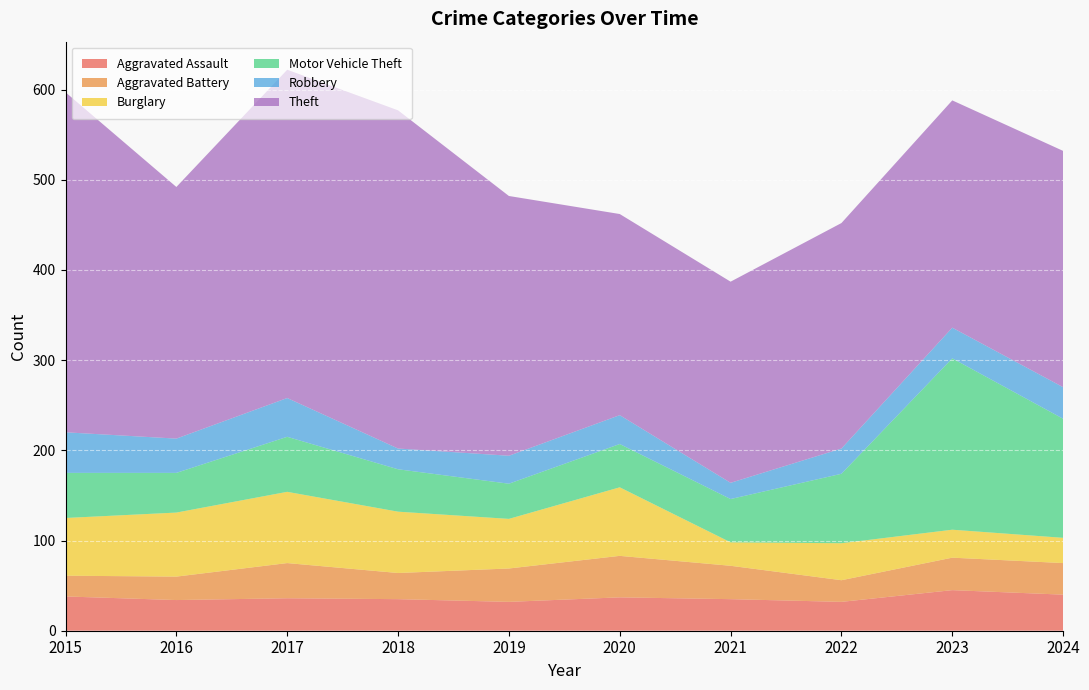

Reading left to right, list all the values displayed in this chart.

Aggravated Assault: 38	34	36	35	32	37	35	32	45	40
Aggravated Battery: 23	26	39	29	37	46	37	24	36	35
Burglary: 64	71	79	68	55	76	26	41	31	28
Motor Vehicle Theft: 50	44	61	47	39	48	48	77	190	132
Robbery: 45	38	43	23	31	32	18	28	34	35
Theft: 377	279	364	375	288	223	223	250	252	262